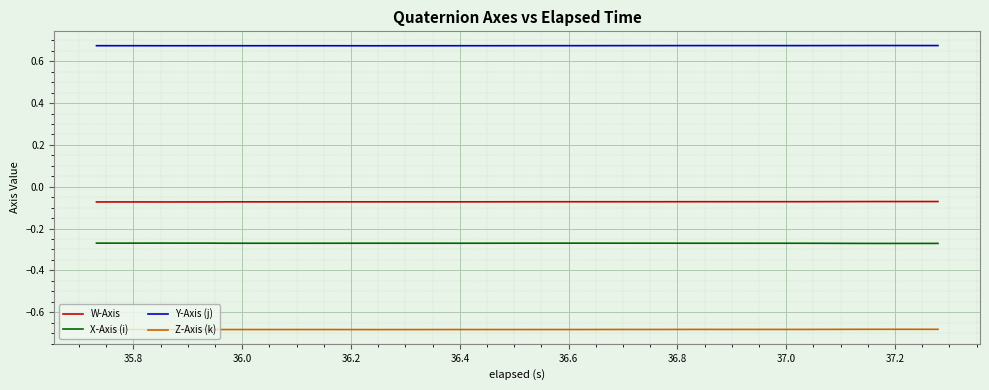

True or false: W-Axis and Z-Axis (k) cross at least once.

False